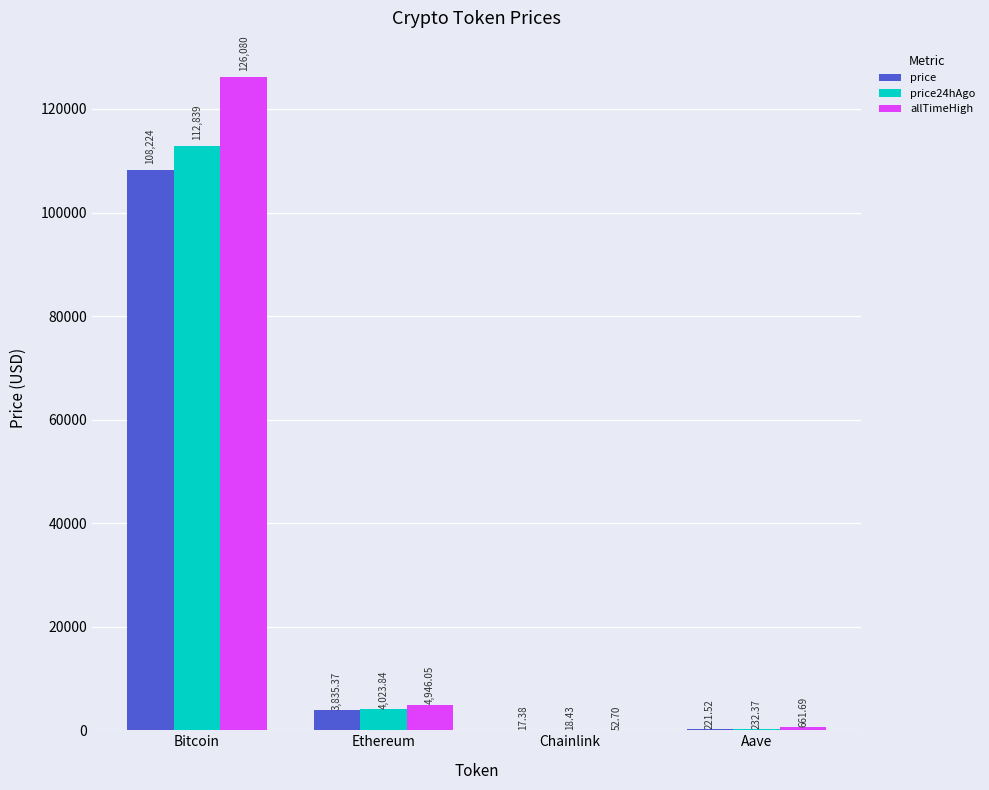

Are the bars horizontal?

No